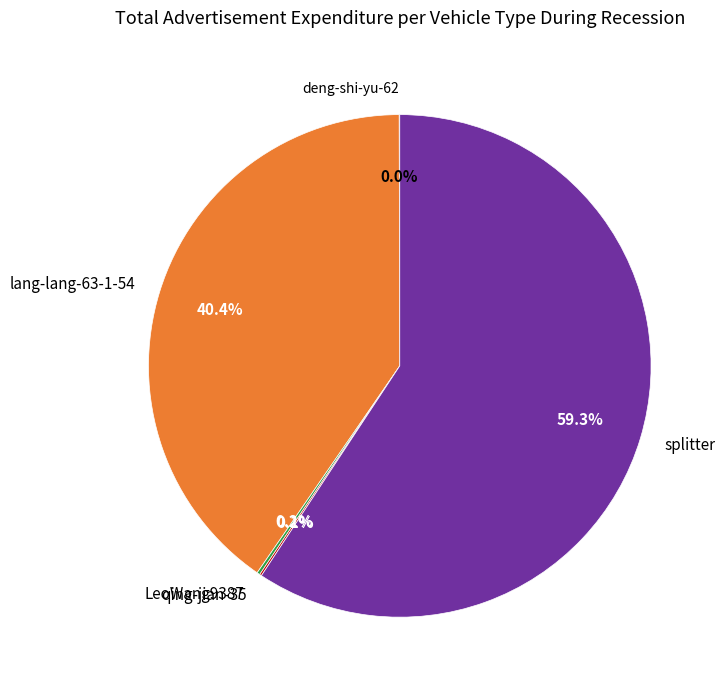

Which category accounts for the majority?

splitter